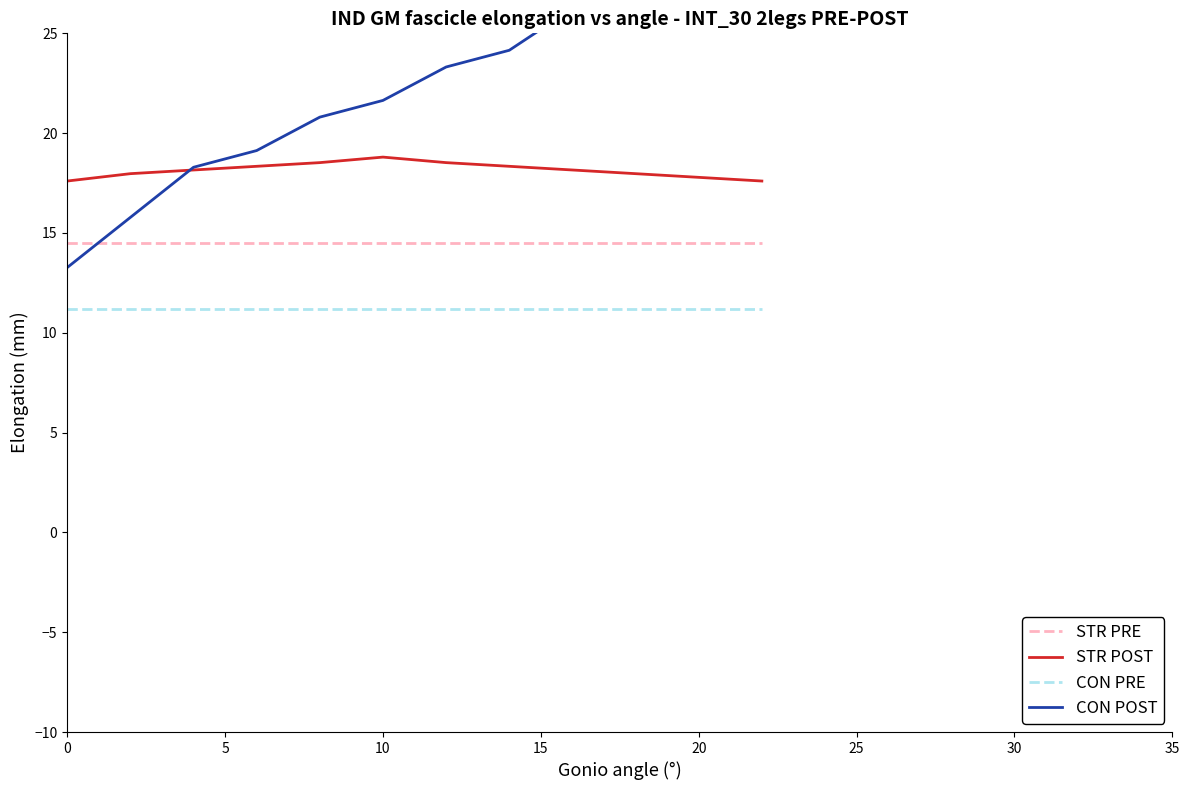

True or false: CON PRE has a value of 6.2 at 10.

False